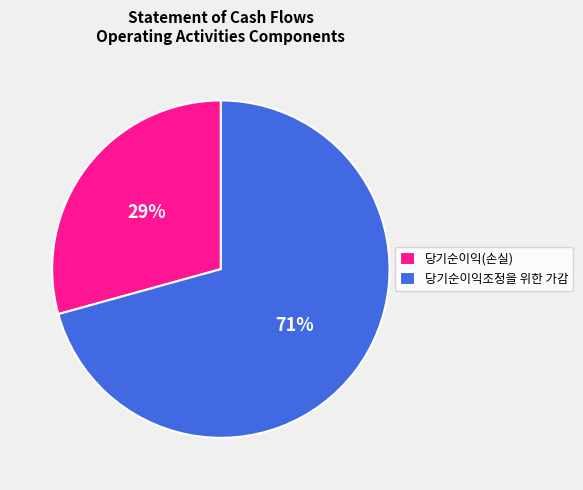

Is there any slice that represents more than half of the pie?

Yes